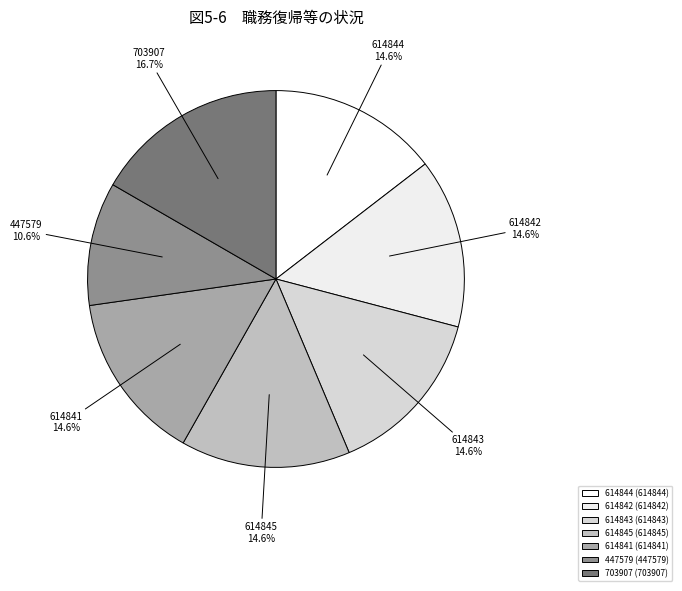

Is it true that 614844 is 15% of the pie?

True